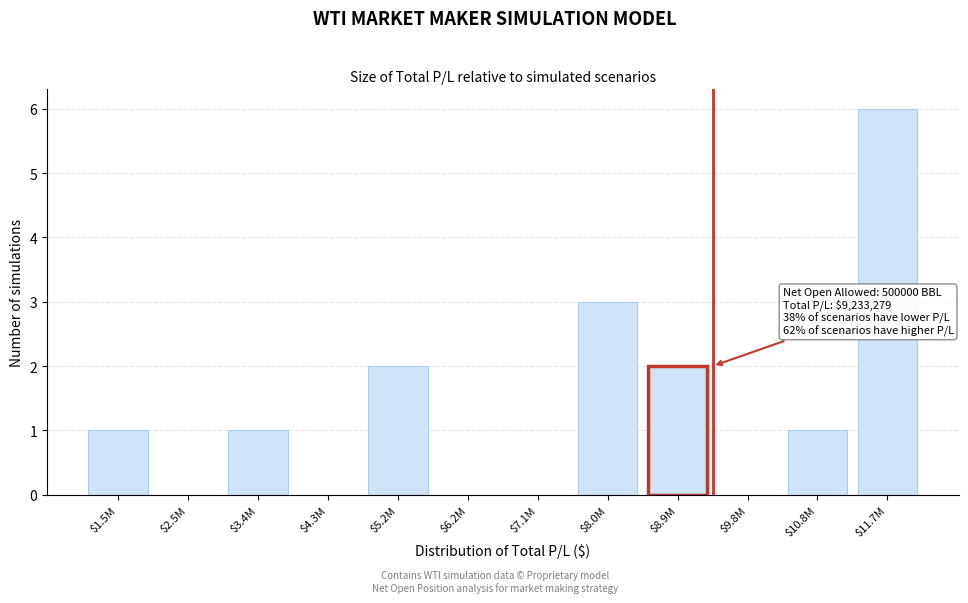

Is it true that the value at $4.3M is 3?

False